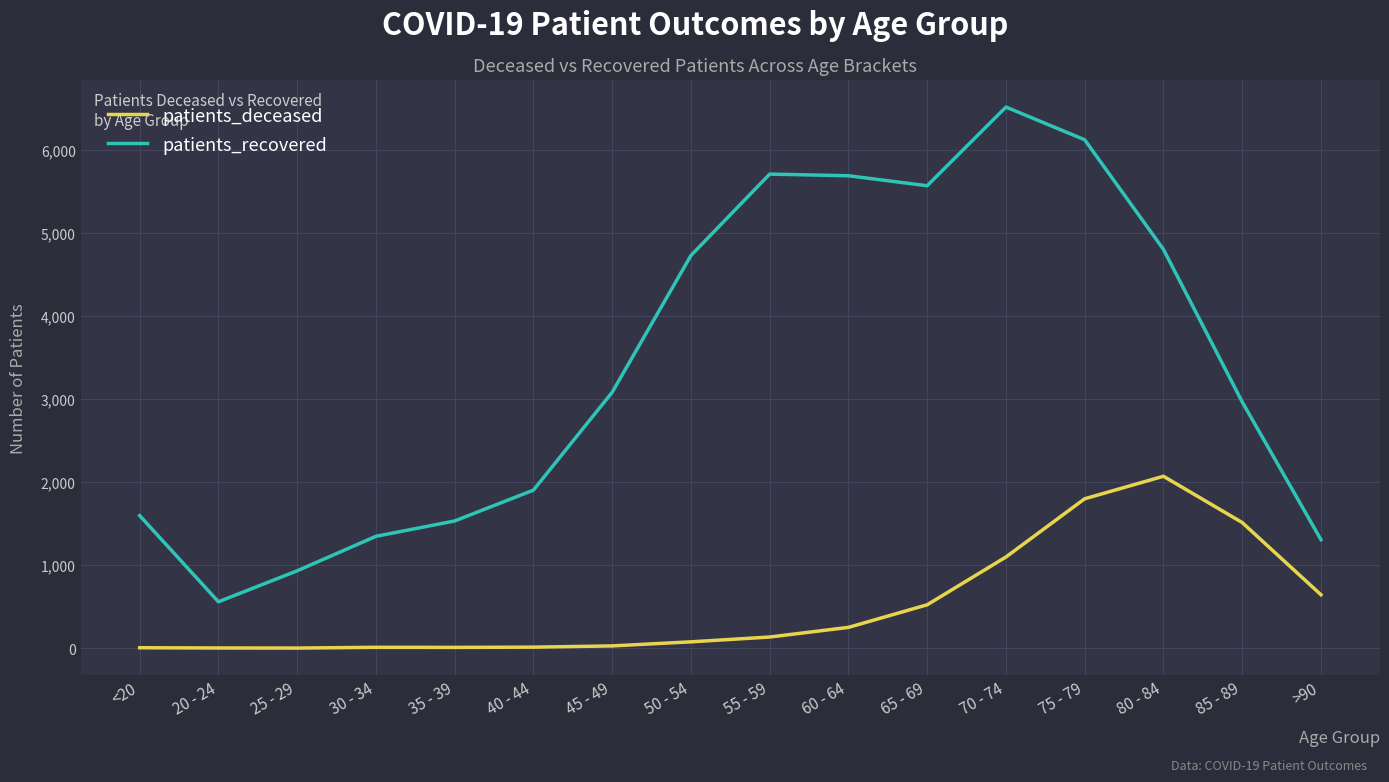

True or false: patients_recovered and patients_deceased cross at least once.

False